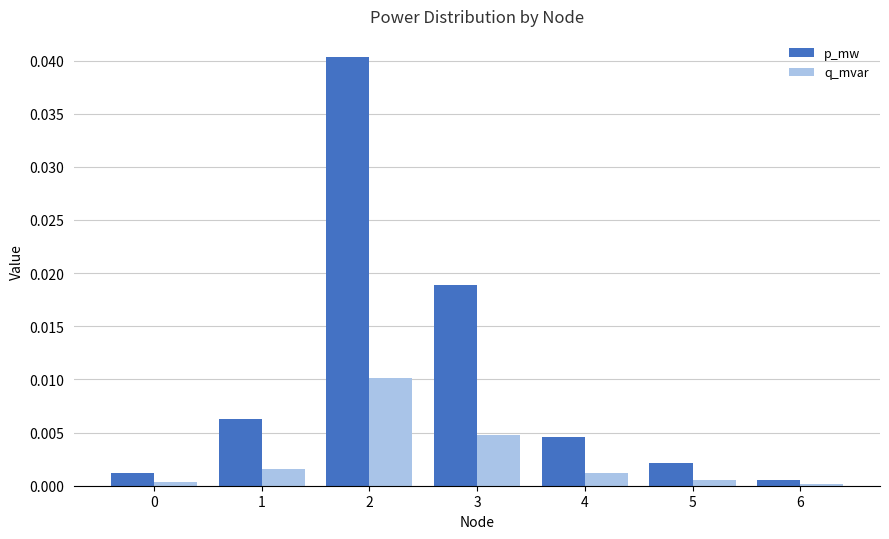

At how many categories does at least one series exceed 0?

7